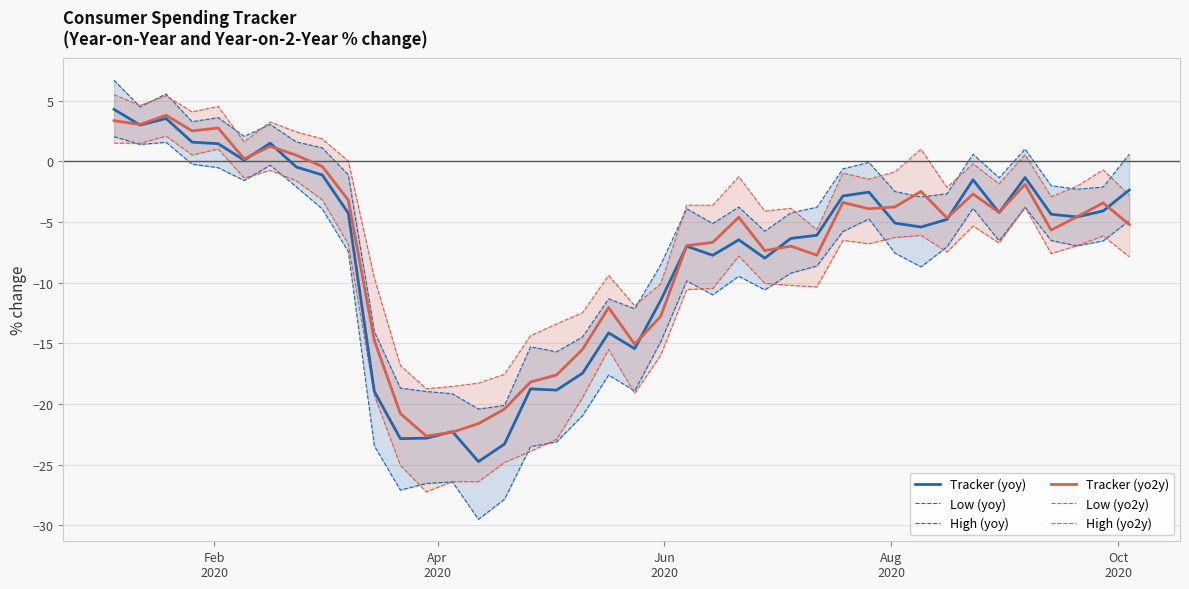

How many lines are shown in the chart?

6